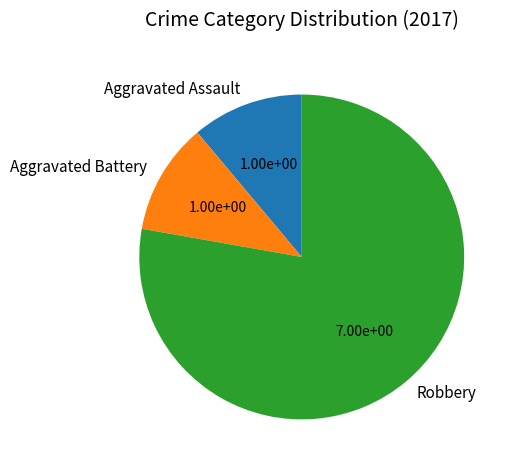

Do Aggravated Battery and Robbery together represent more than half of the pie?

Yes